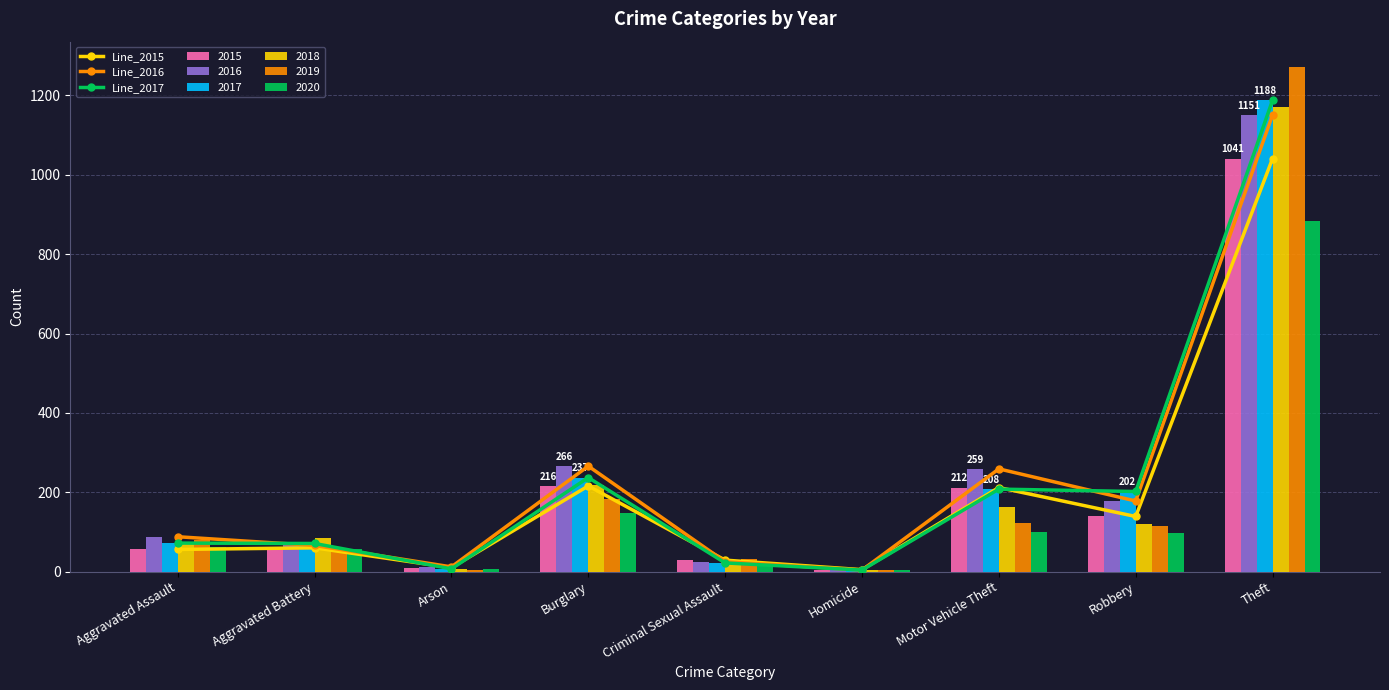

What is the sum of the Line_2017 values at Robbery and Theft?

1390